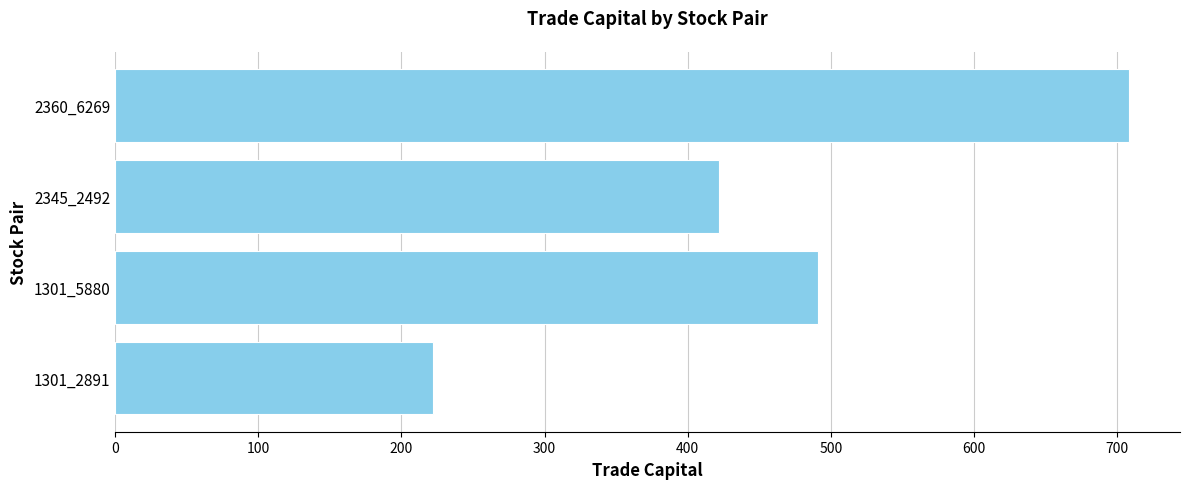

Rank the categories by value from lowest to highest.

1301_2891, 2345_2492, 1301_5880, 2360_6269